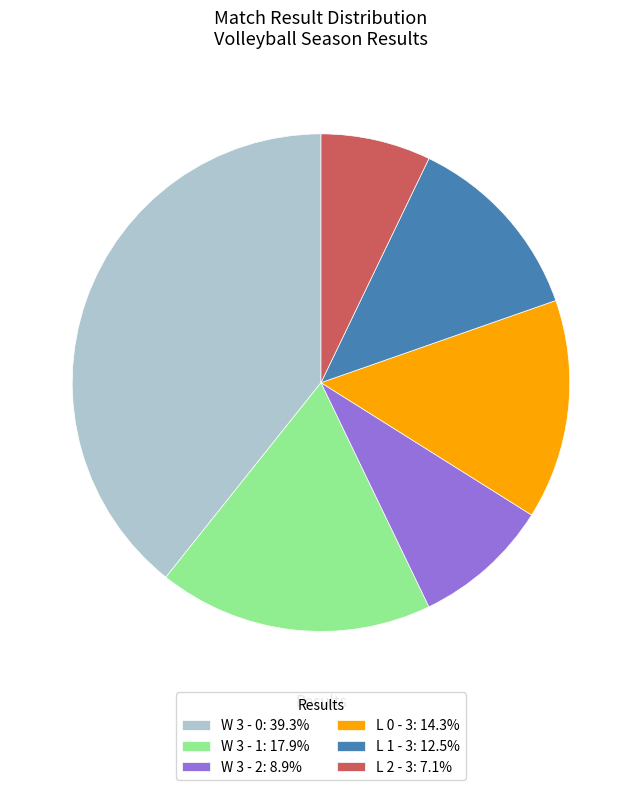

Do L 0 - 3: 14.3% and W 3 - 0: 39.3% together represent more than half of the pie?

Yes